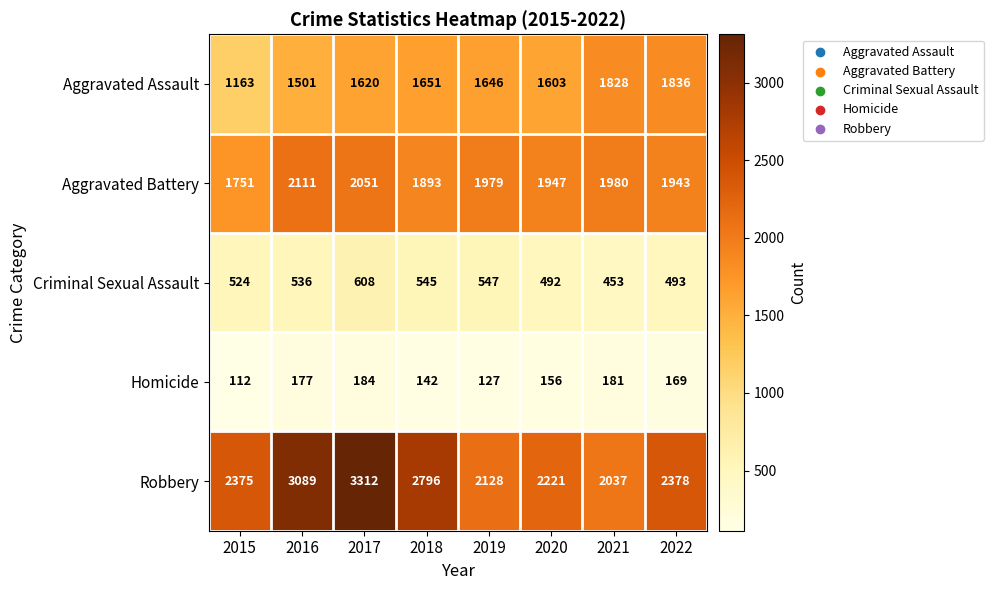

What is the sum of all Aggravated Assault values?

12848